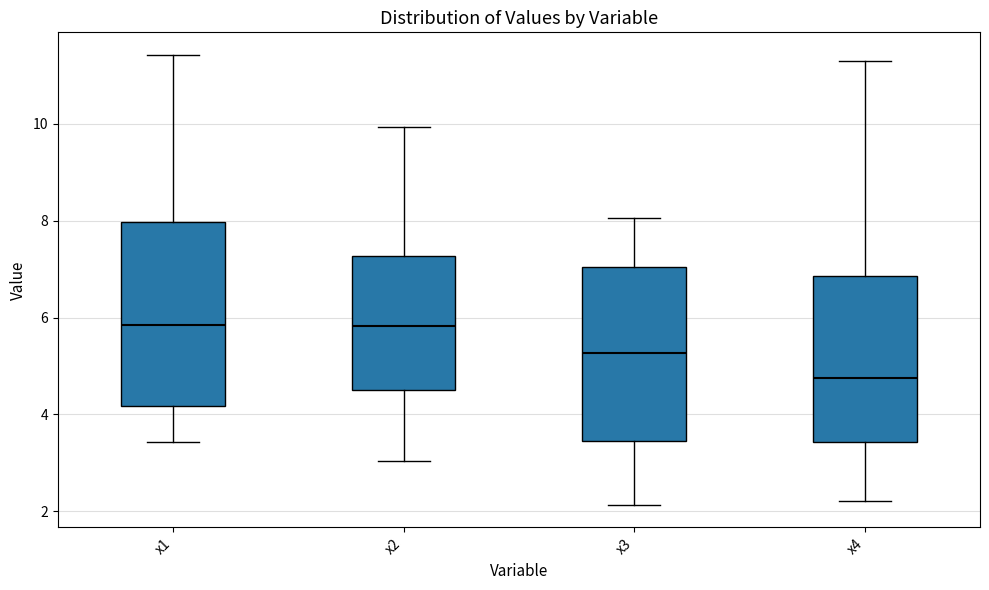

Reading left to right, read every box against the y-axis: the position of its median line, the range the box covers, and the ends of its whiskers. The values are not printed on the chart, so give them approximately, as read against the axis.

x1: median 5.8, box 4.2 to 8.0, whiskers 3.4 to 11.4
x2: median 5.8, box 4.4 to 7.2, whiskers 3.0 to 10.0
x3: median 5.2, box 3.4 to 7.0, whiskers 2.2 to 8.0
x4: median 4.8, box 3.4 to 6.8, whiskers 2.2 to 11.4